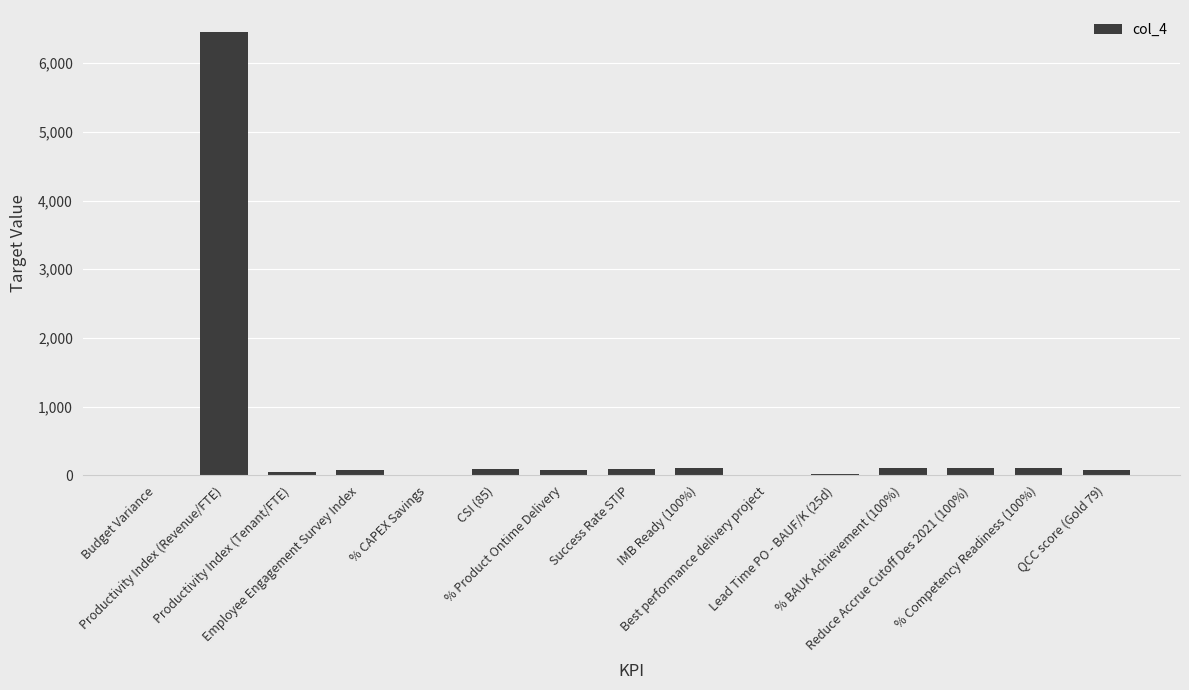

What is the greatest value displayed?

6451.6